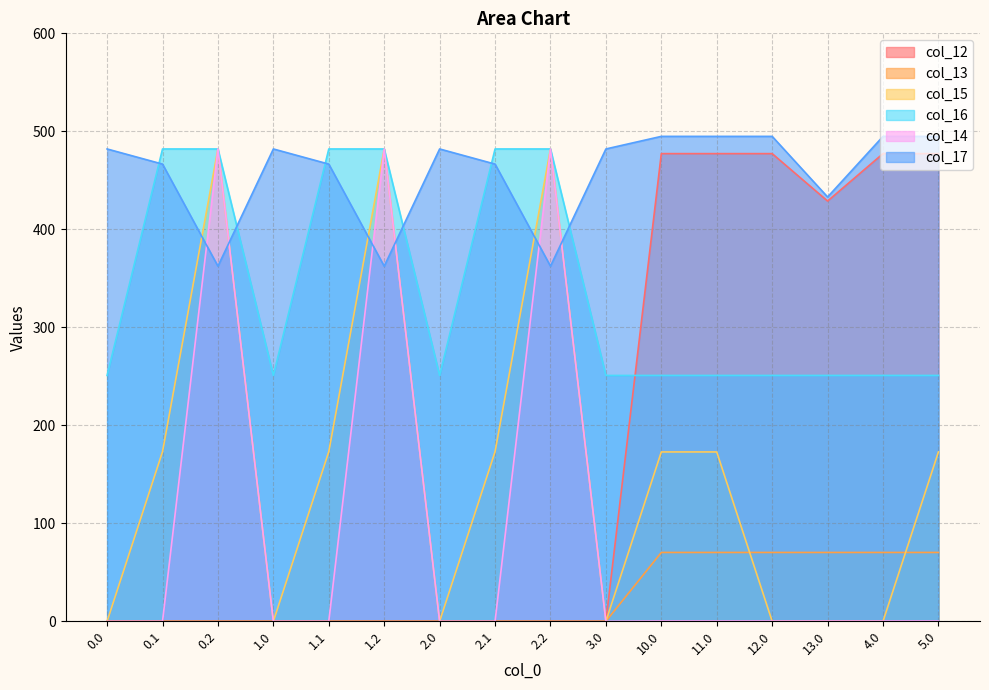

Which series has the largest total across all categories?

col_17